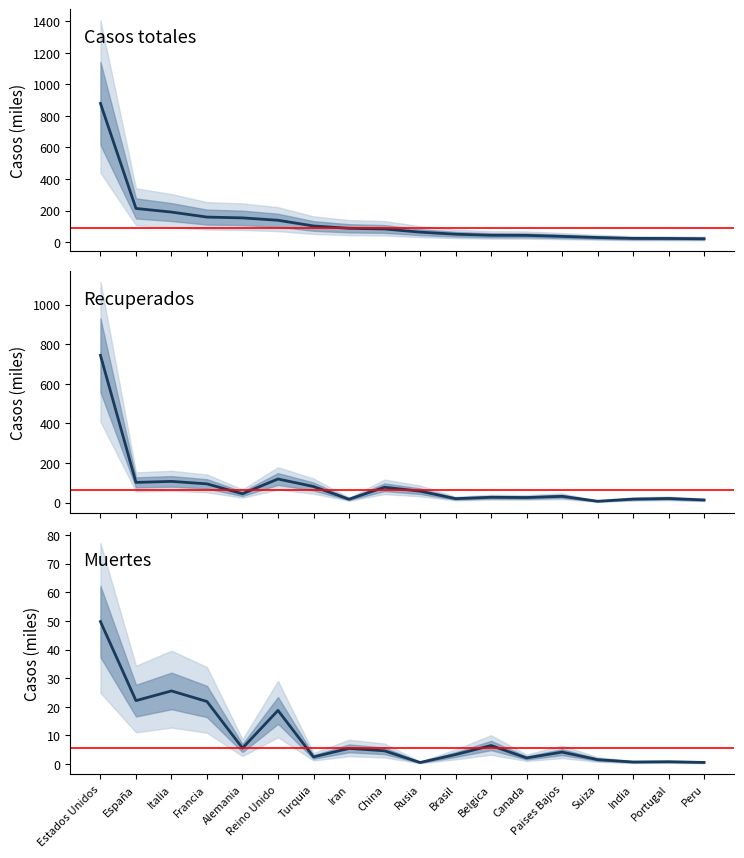

At how many categories does at least one series exceed 129?

6